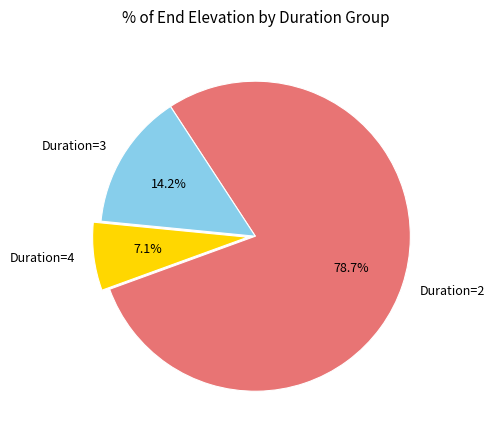

What is the majority slice?

Duration=2